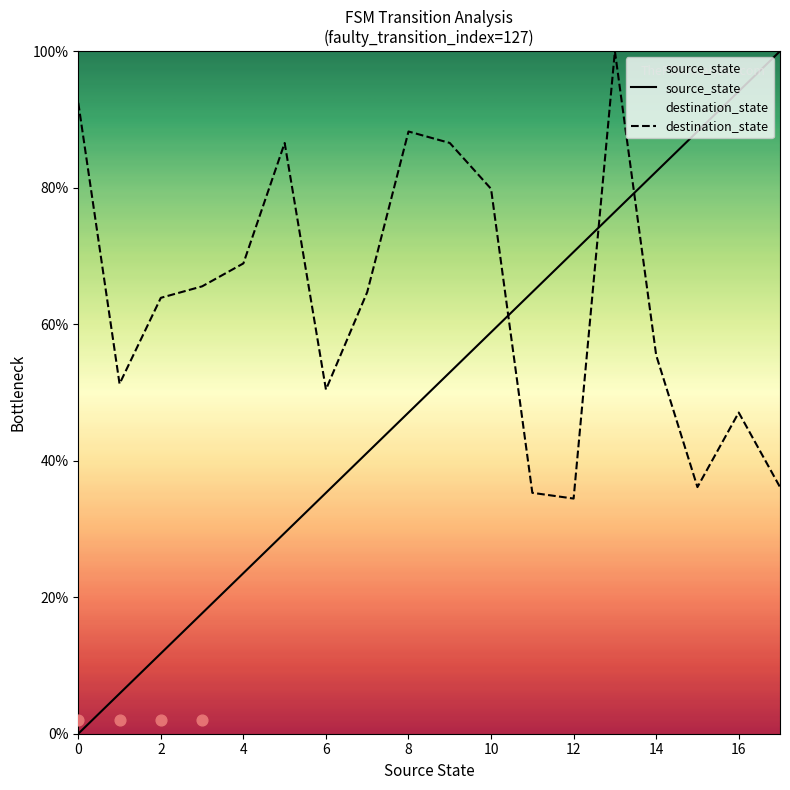

Is the value of destination_state at 13 greater than the value of source_state at 14?

Yes